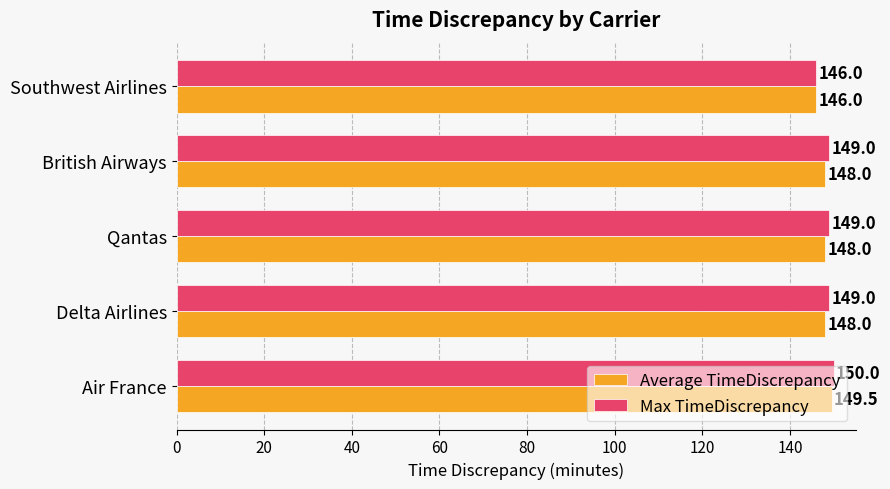

Is the value of Average TimeDiscrepancy at Air France greater than the value of Max TimeDiscrepancy at Air France?

No